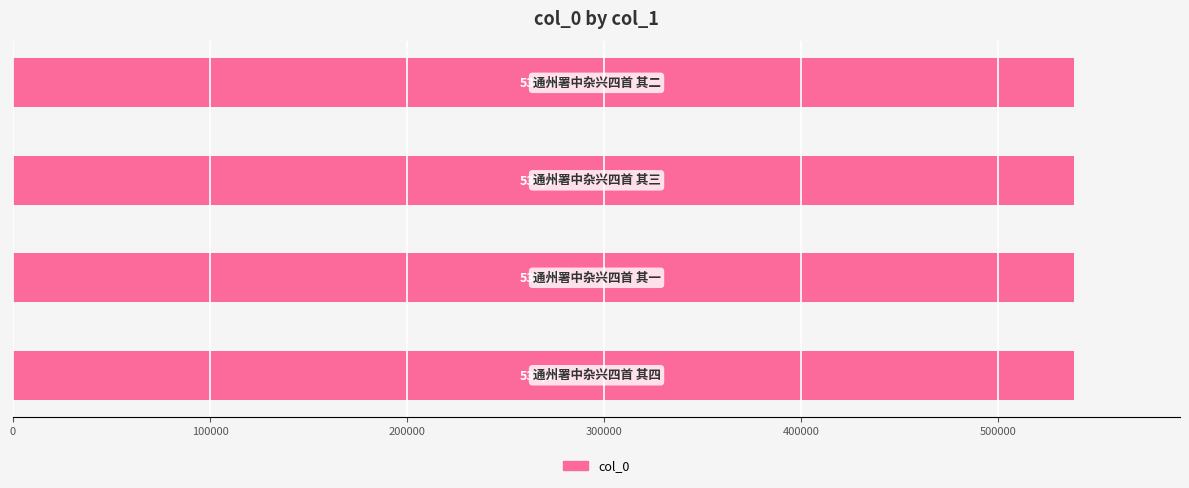

What is the average value?

538474